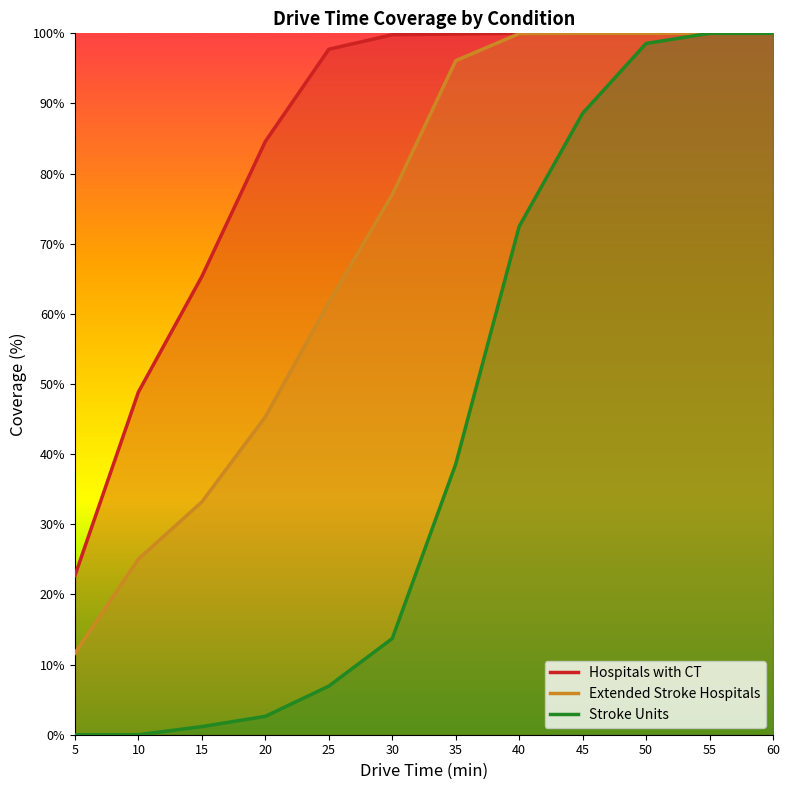

How many distinct data groups are displayed?

3